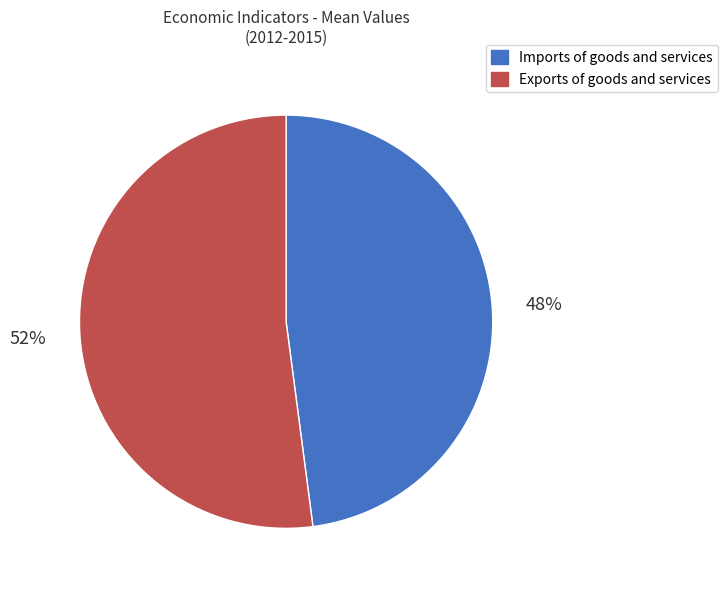

Is it true that Exports of goods and services is 44% of the pie?

False